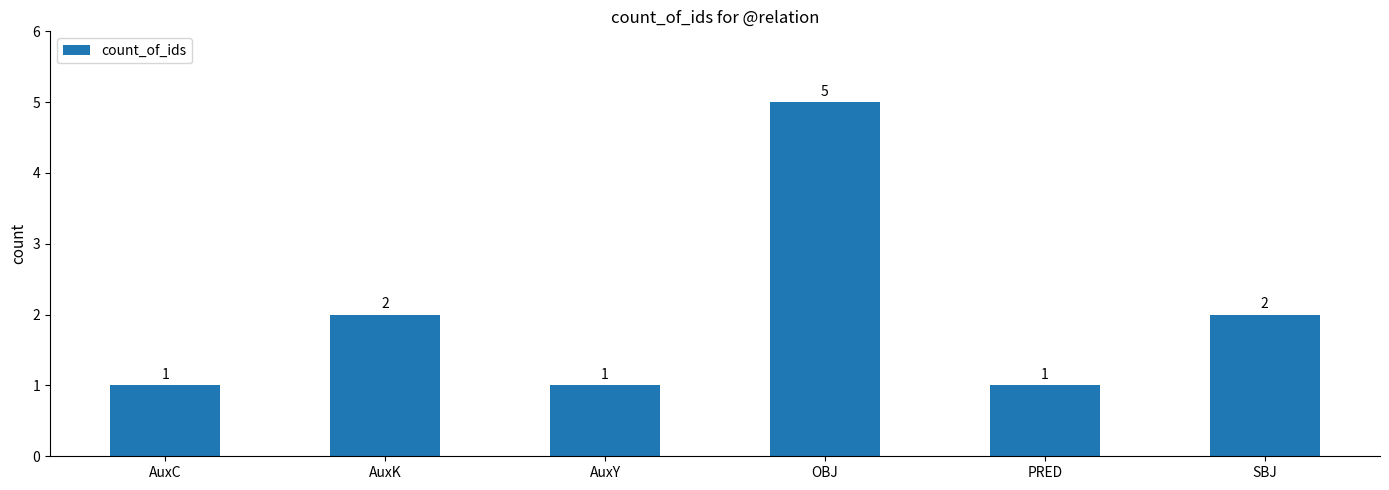

Reading right to left, list all the values displayed in this chart.

SBJ=2	PRED=1	OBJ=5	AuxY=1	AuxK=2	AuxC=1